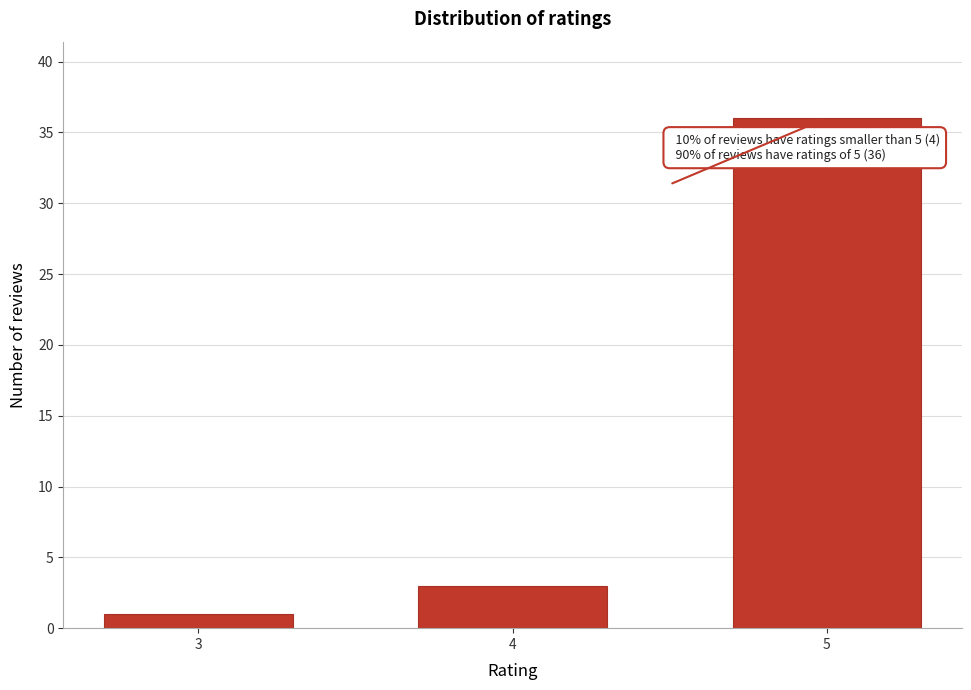

Reading right to left, extract all data points from this chart.

5=36	4=3	3=1